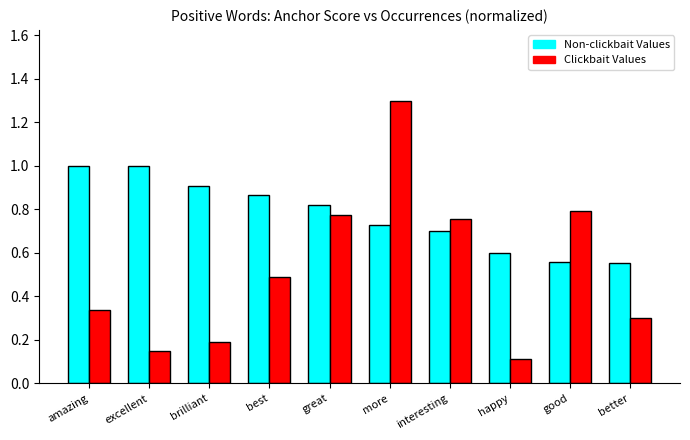

What is the label of the 10th bar from the right?

amazing